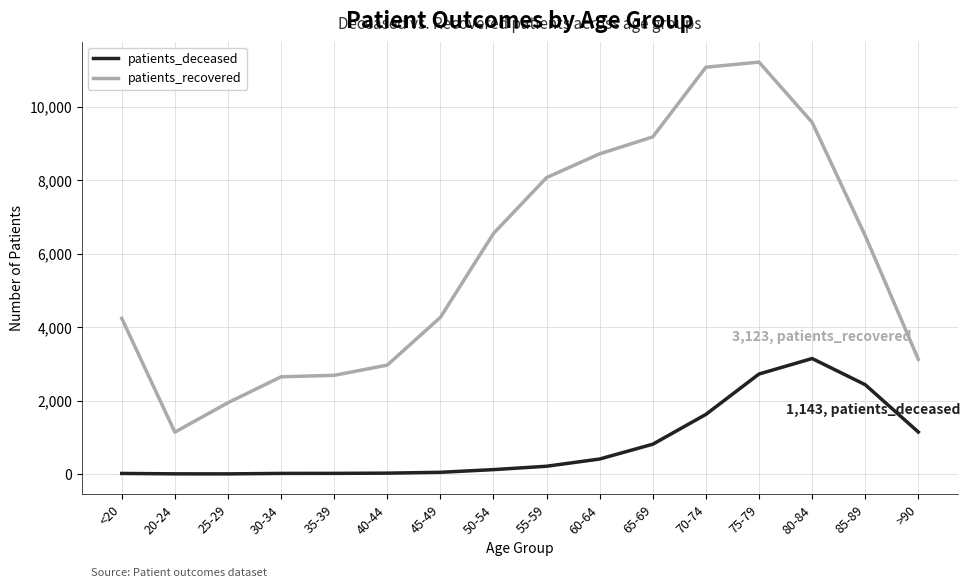

Between 40-44 and 80-84, which series saw the biggest shift?

patients_recovered